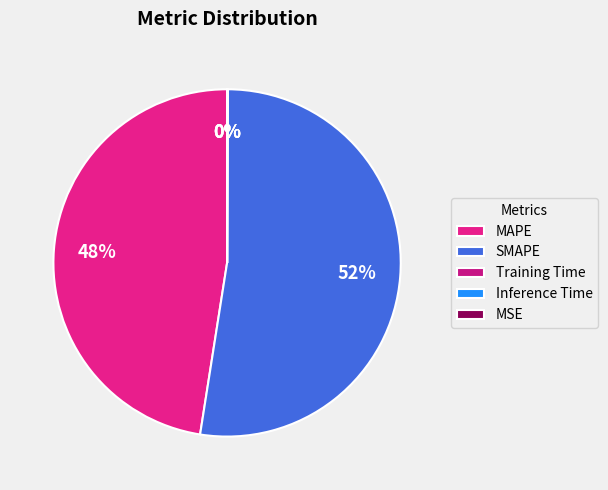

Which category accounts for the majority?

SMAPE